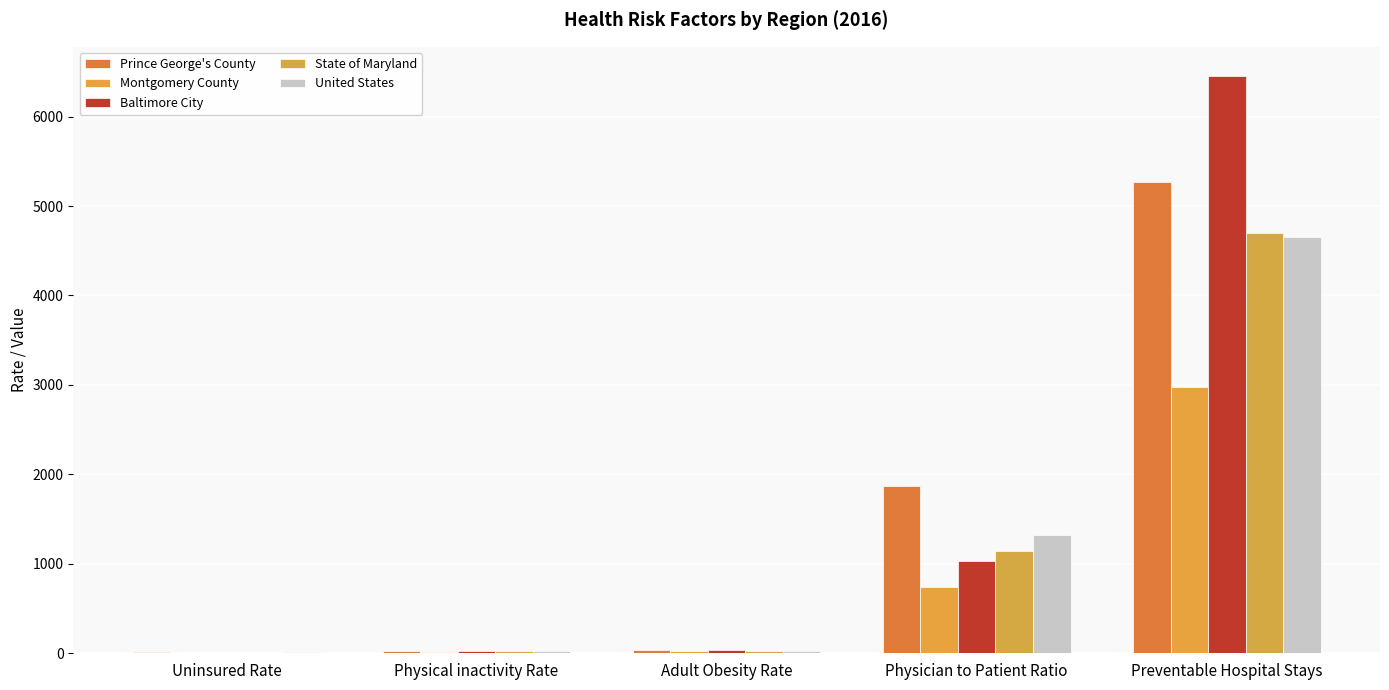

Reading left to right, list all the values displayed in this chart.

Prince George's County: 16	23	34	1868	5263
Montgomery County: 7	16	21	741	2980
Baltimore City: 8	27	35	1035	6457
State of Maryland: 7	22	31	1140	4695
United States: 10	23	29	1326	4648